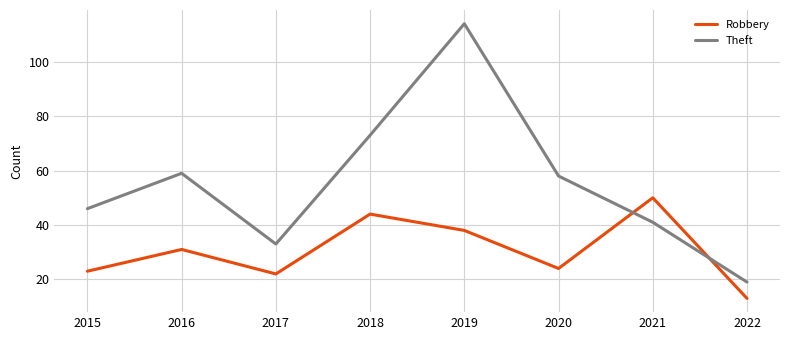

Rank the series by their maximum value, from lowest to highest.

Robbery, Theft